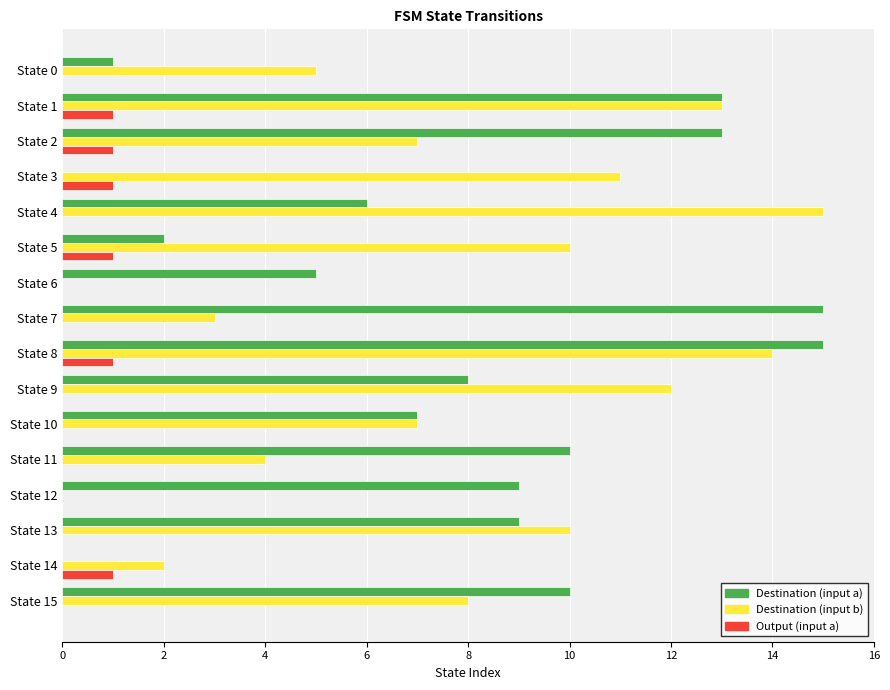

Is it true that Output (input a) equals 0 at State 9?

True